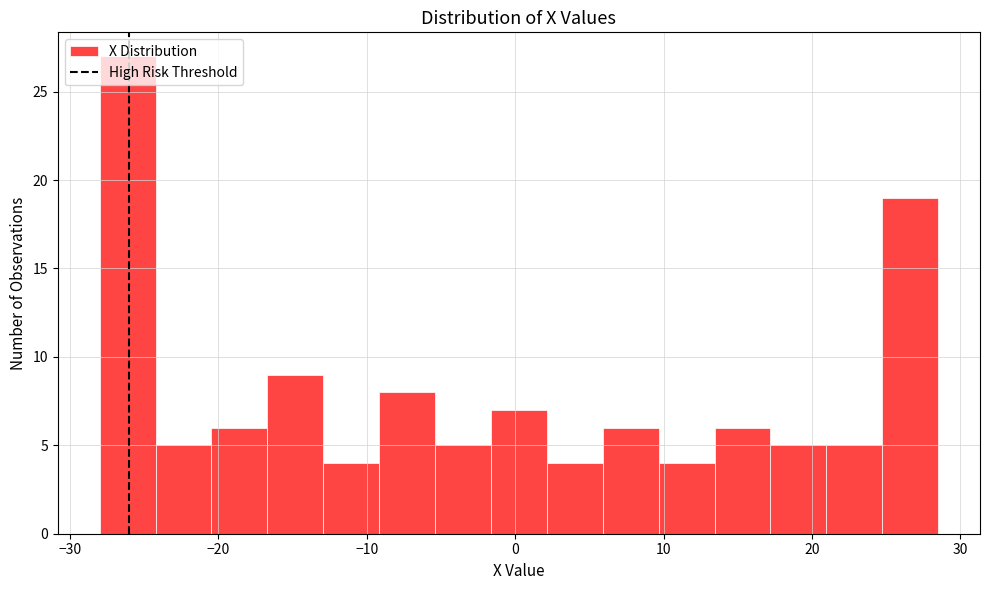

Read against the x-axis, roughly where is the centre of the tallest bar?

-26